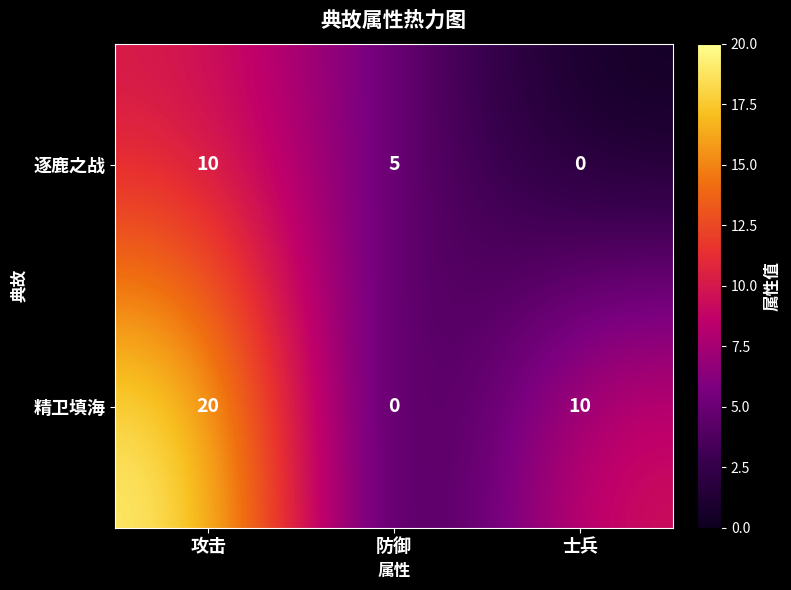

Count the 逐鹿之战 values in the range 0 to 10.

3